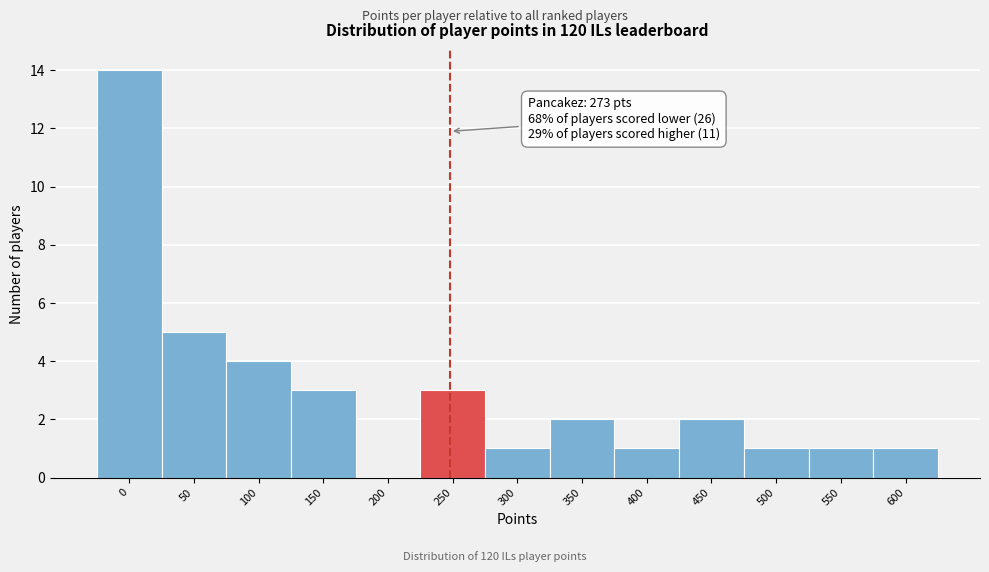

Reading left to right, list all the values displayed in this chart.

0=14	50=5	100=4	150=3	200=0	250=3	300=1	350=2	400=1	450=2	500=1	550=1	600=1